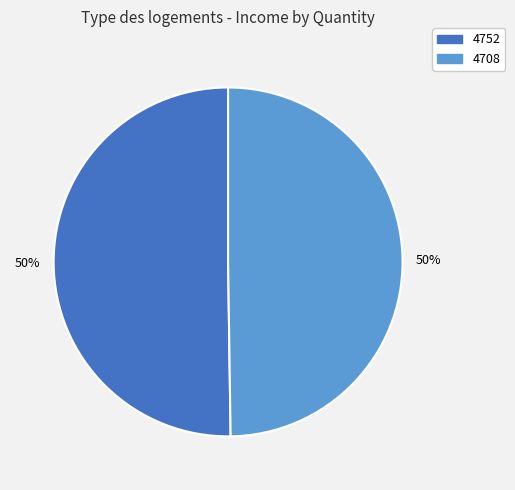

To the nearest percent, what is the average slice percentage?

50%